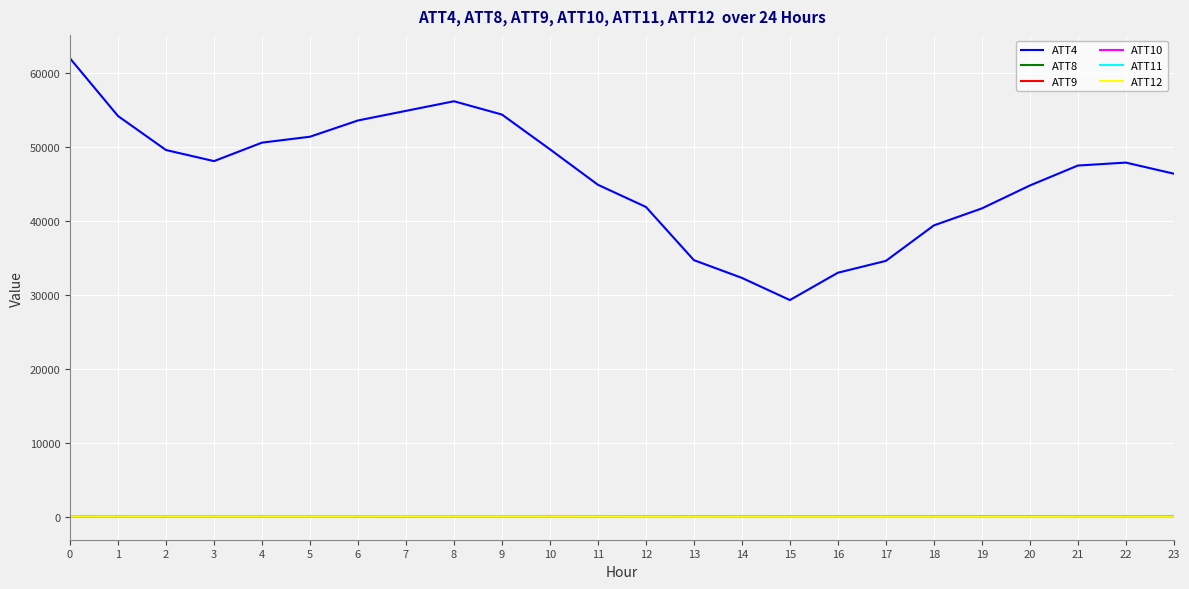

What is the greatest value displayed?

62000.0